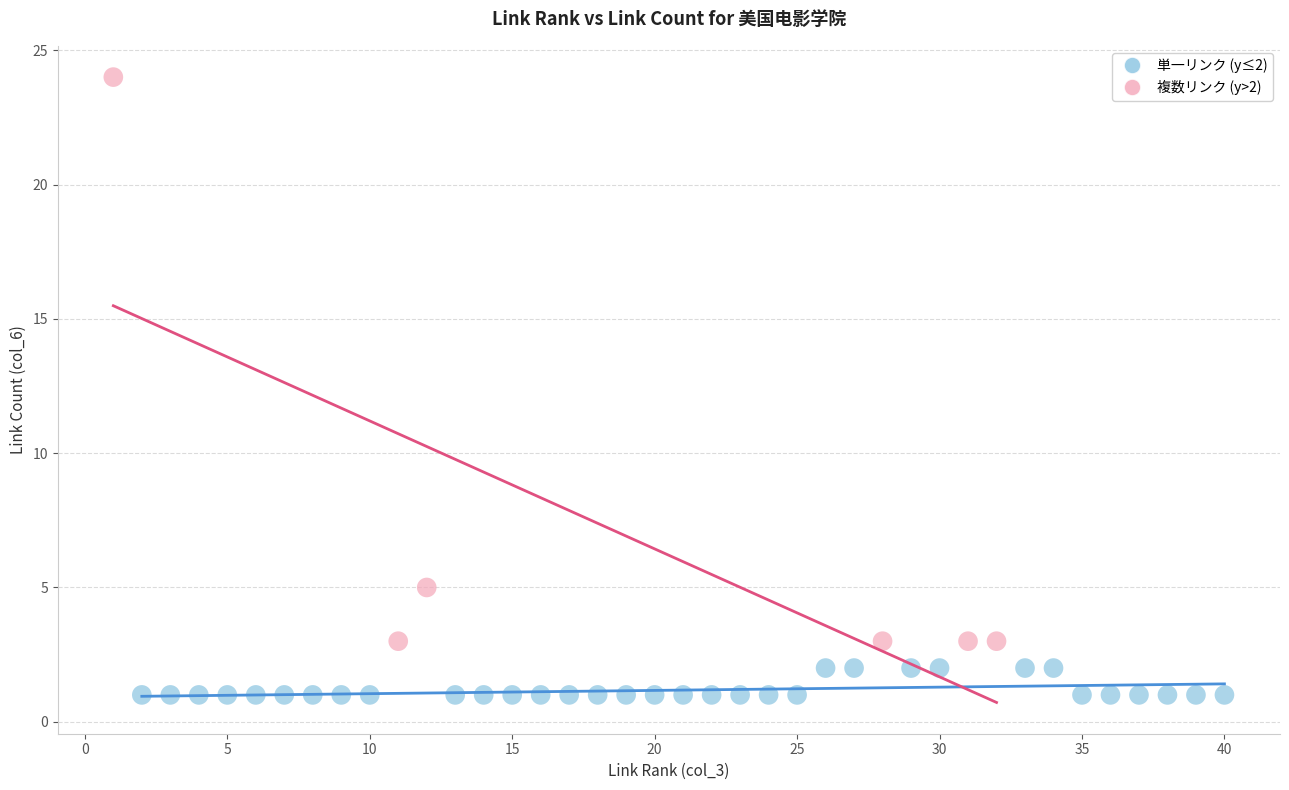

Which series has the widest spread of Y values?

複数リンク (y>2)